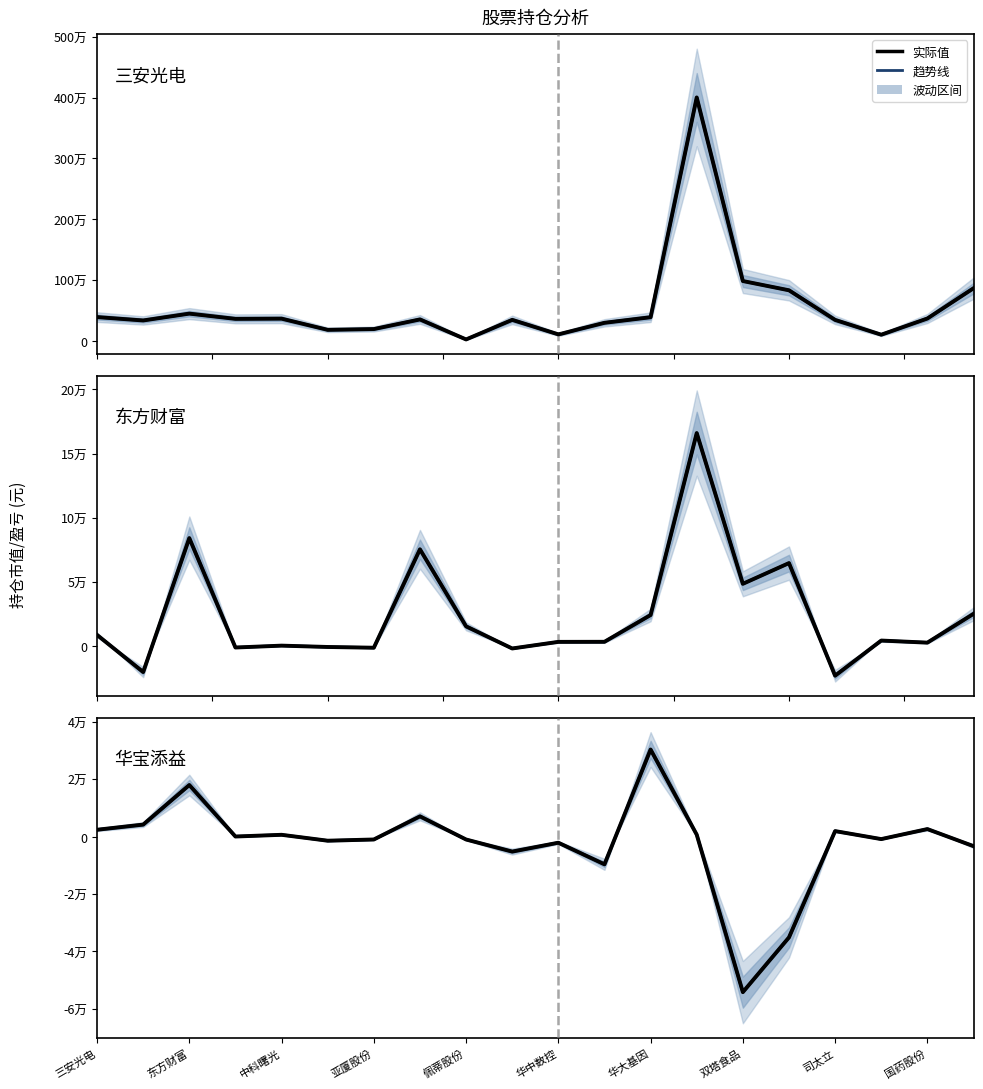

True or false: 当日参考盈亏(趋势) and 当日参考盈亏 intersect in this chart.

False